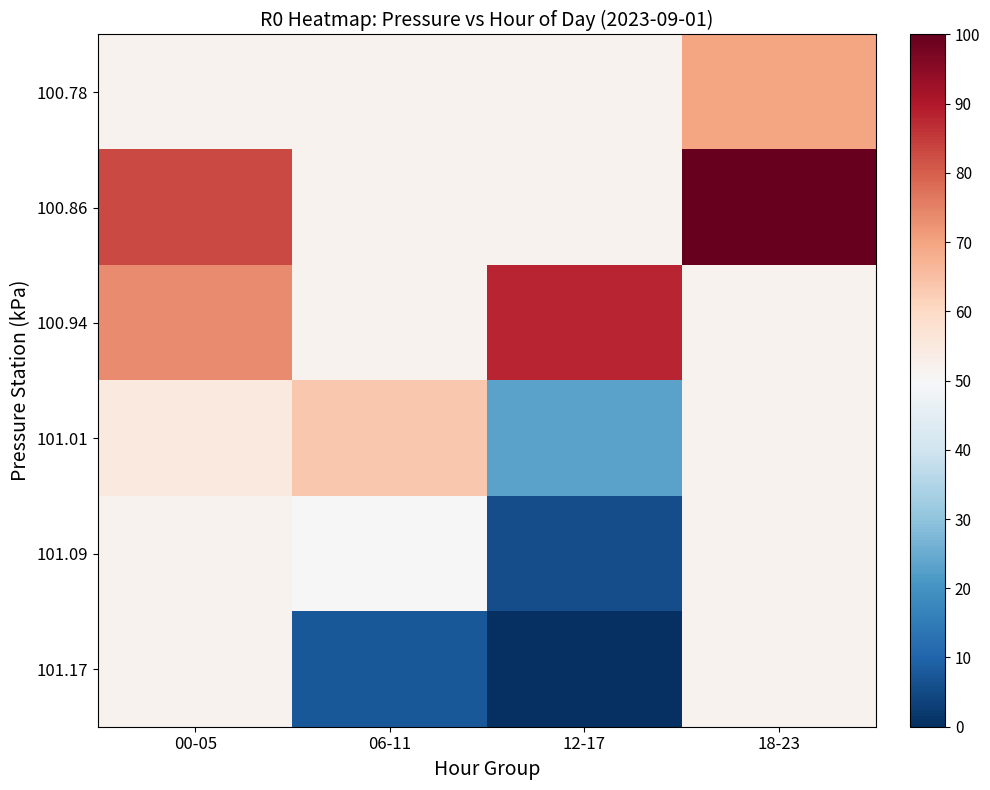

What is the maximum value shown in the chart?

100.0